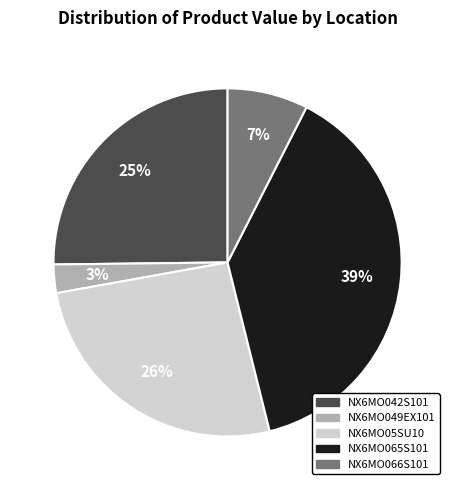

To the nearest percent, what is the combined percentage of NX6MO042S101 and NX6MO049EX101?

28%